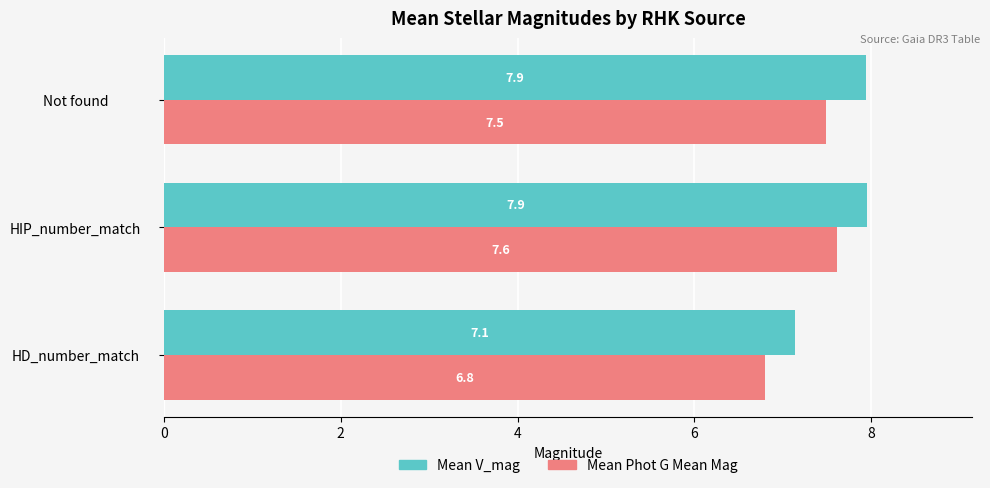

What is the difference between the maximum and minimum values in the Mean V_mag series?

0.8